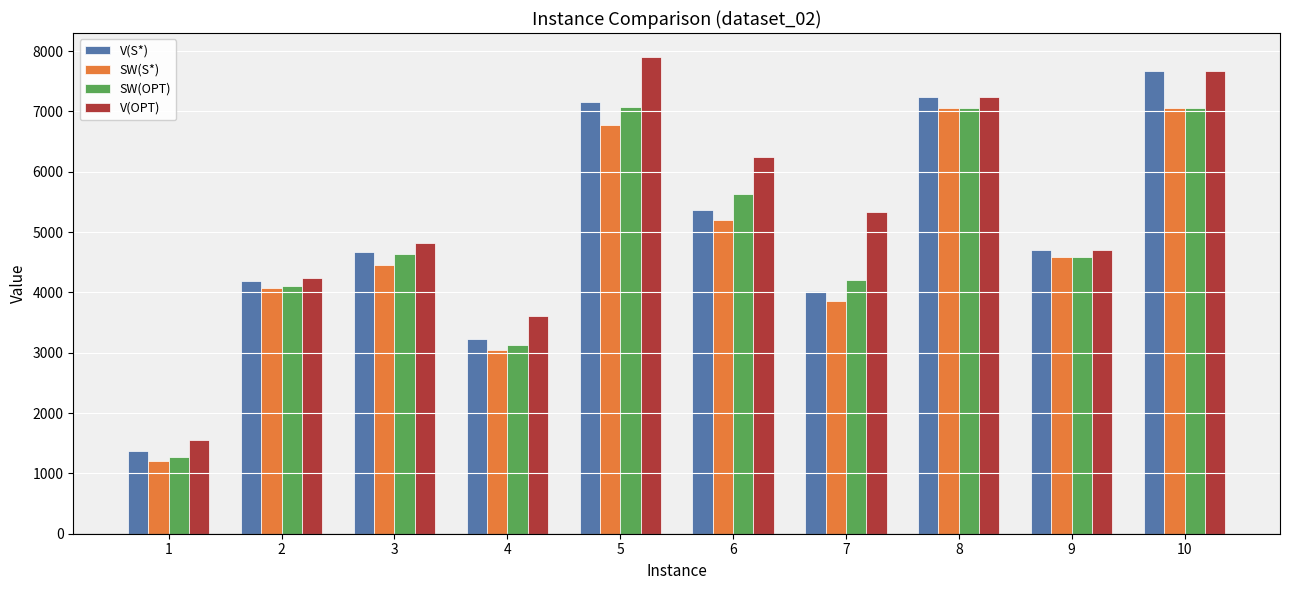

What is the spread (max minus min) of values at 10?

600